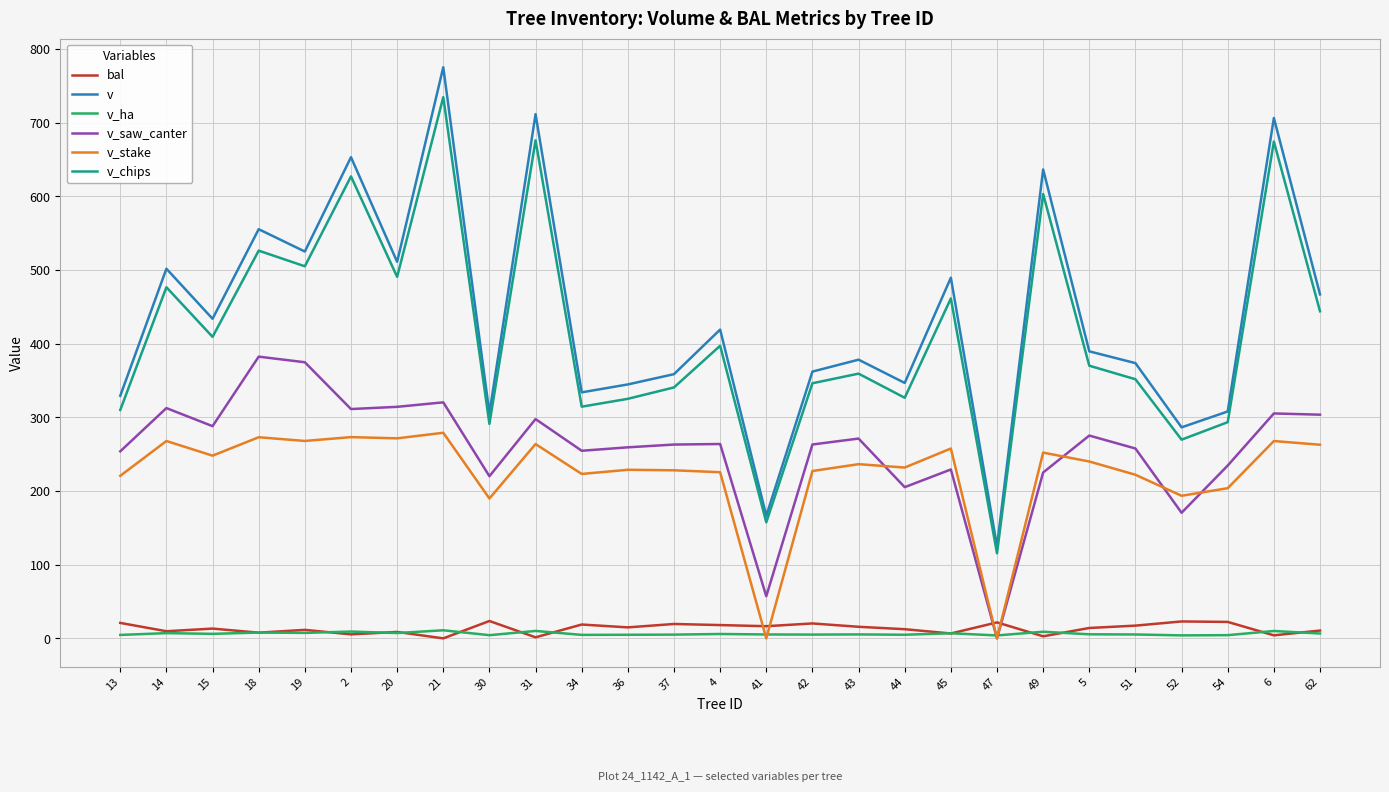

Which series changed the most between 2 and 21?

v